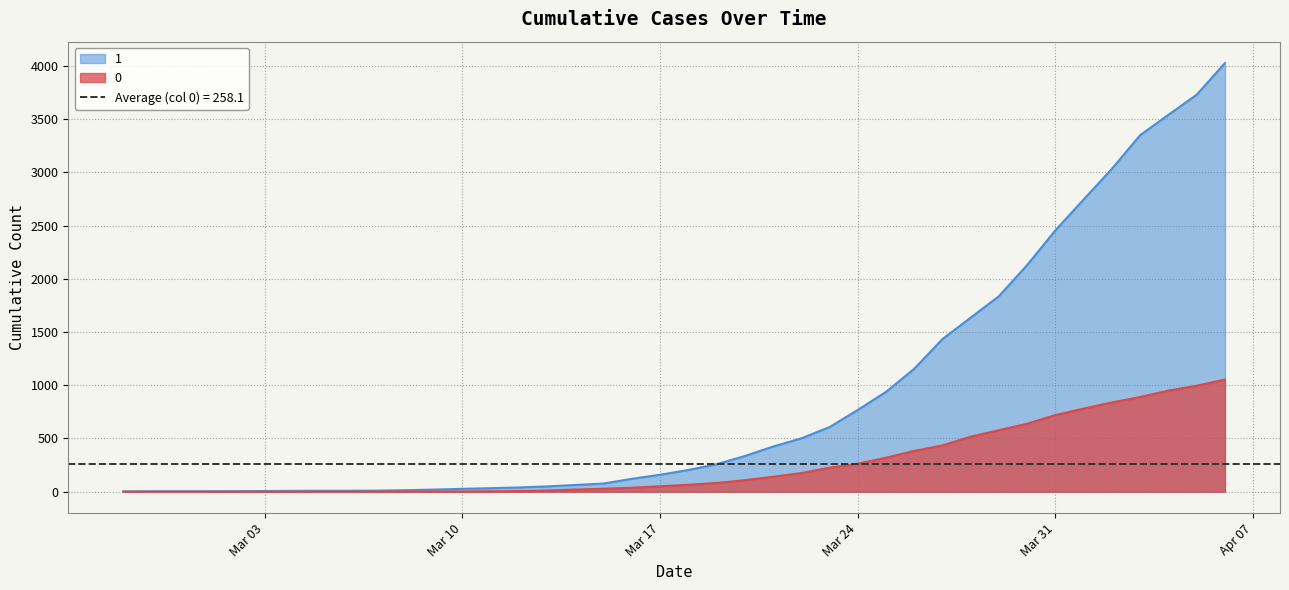

How many values in 0 are above zero?

31